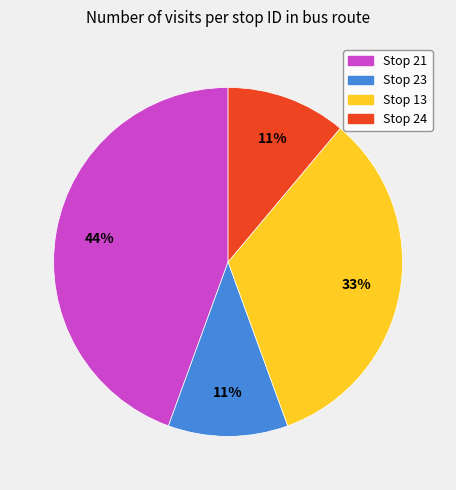

True or false: Stop 24 accounts for 11% of the total.

True